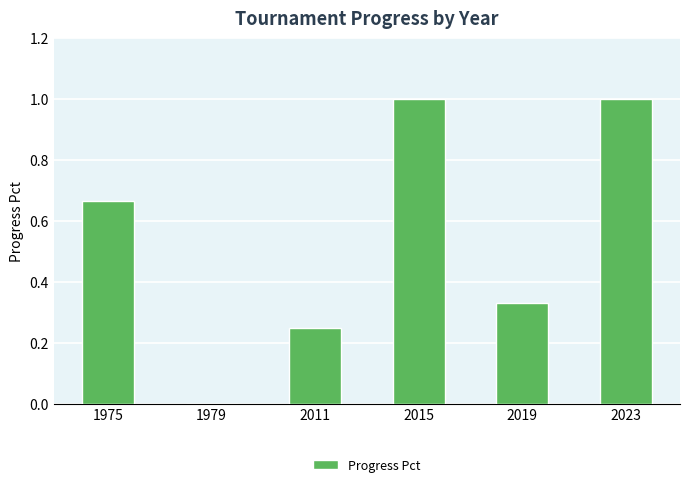

Is it true that the value at 1975 is 0.3?

False